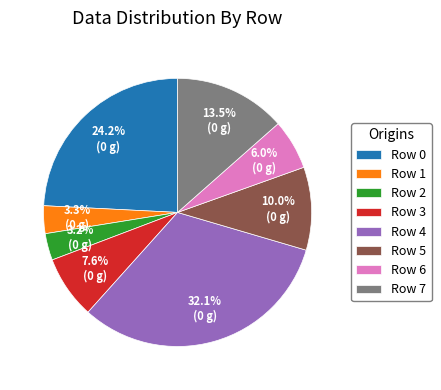

To the nearest percent, what portion does Row 5 represent?

10%